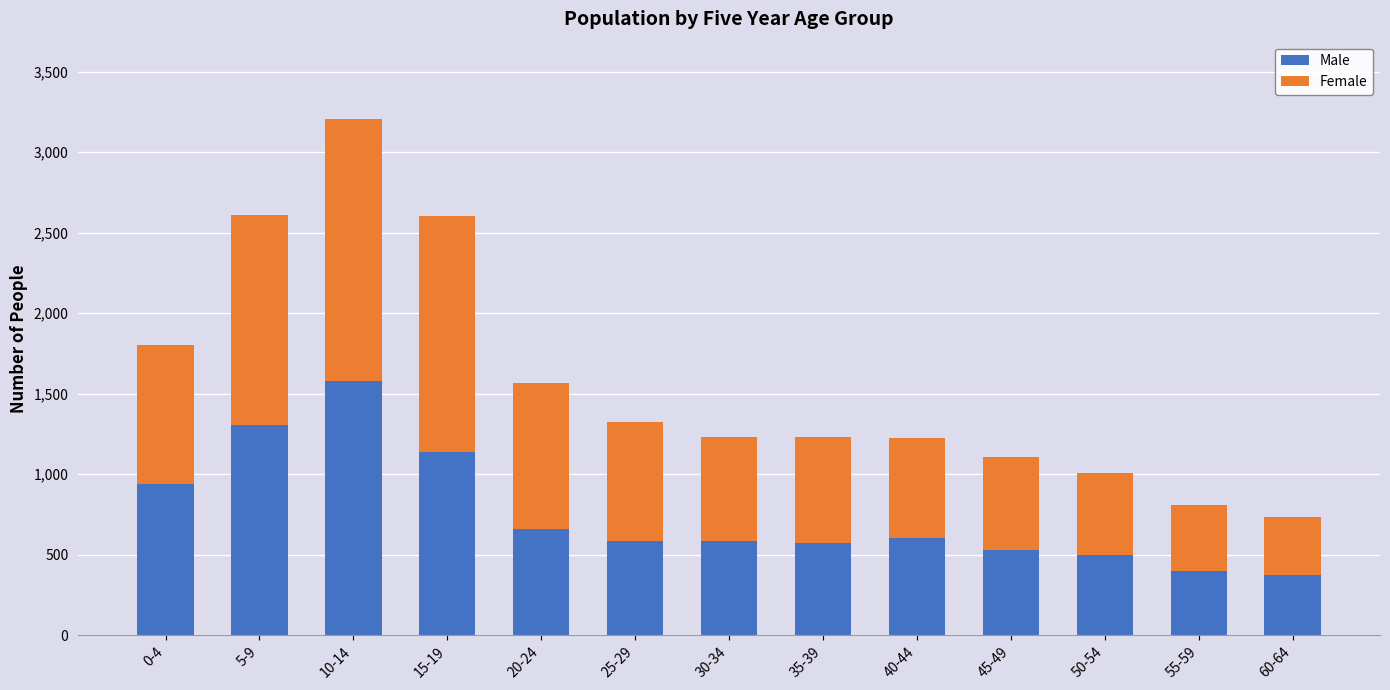

What is the value of the Male bar at the 7th from the left?

586